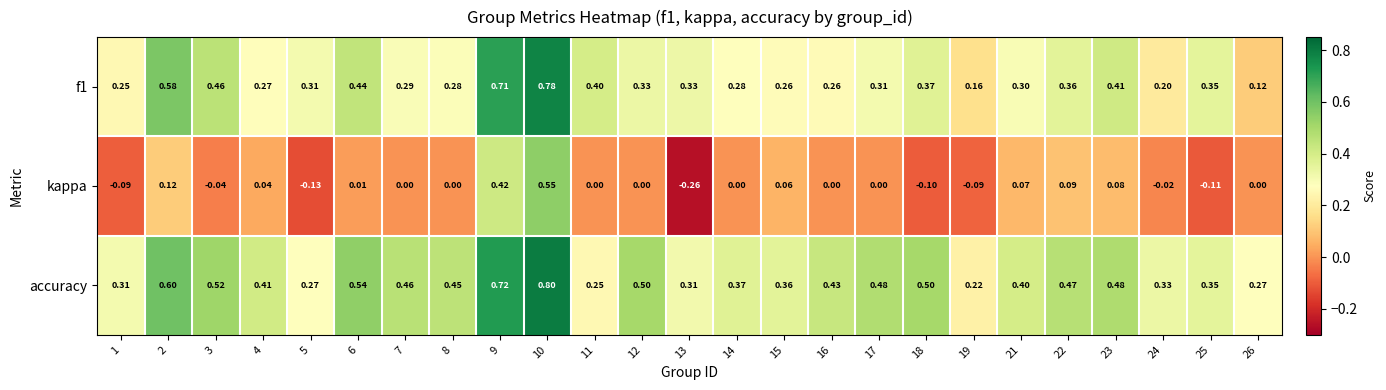

Is the value of accuracy at 23 greater than the value of kappa at 12?

Yes